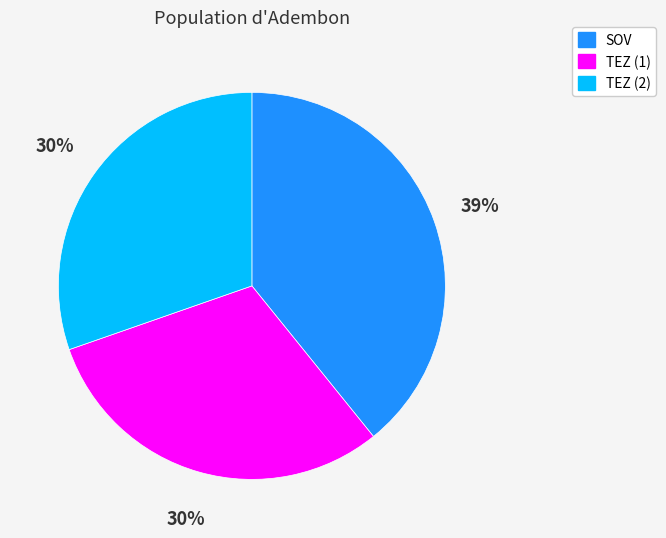

Approximately how many times larger is the value at SOV compared to TEZ (1)?

1.3